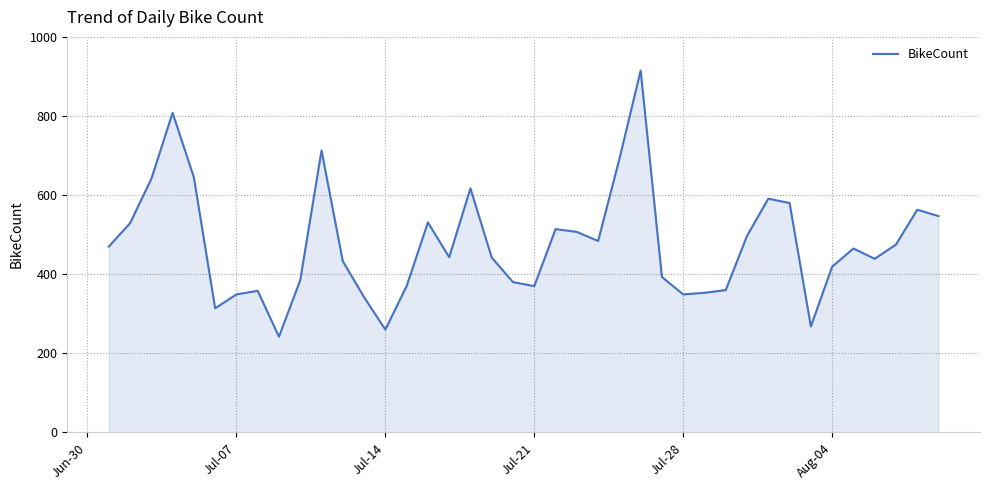

What is the smallest value displayed?

242